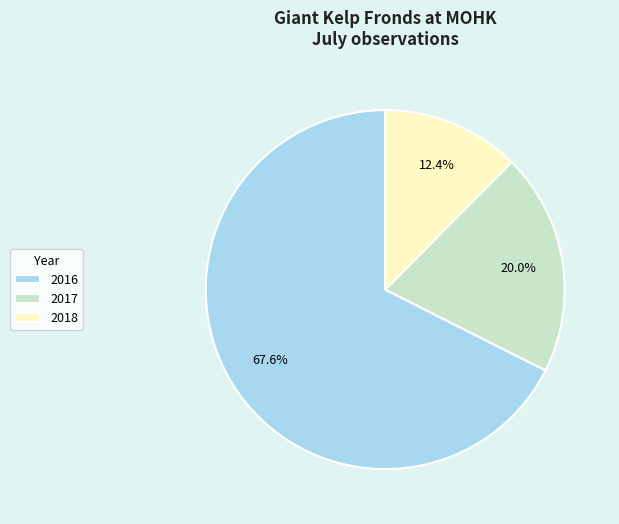

Which has a higher value, 2018 or 2016?

2016